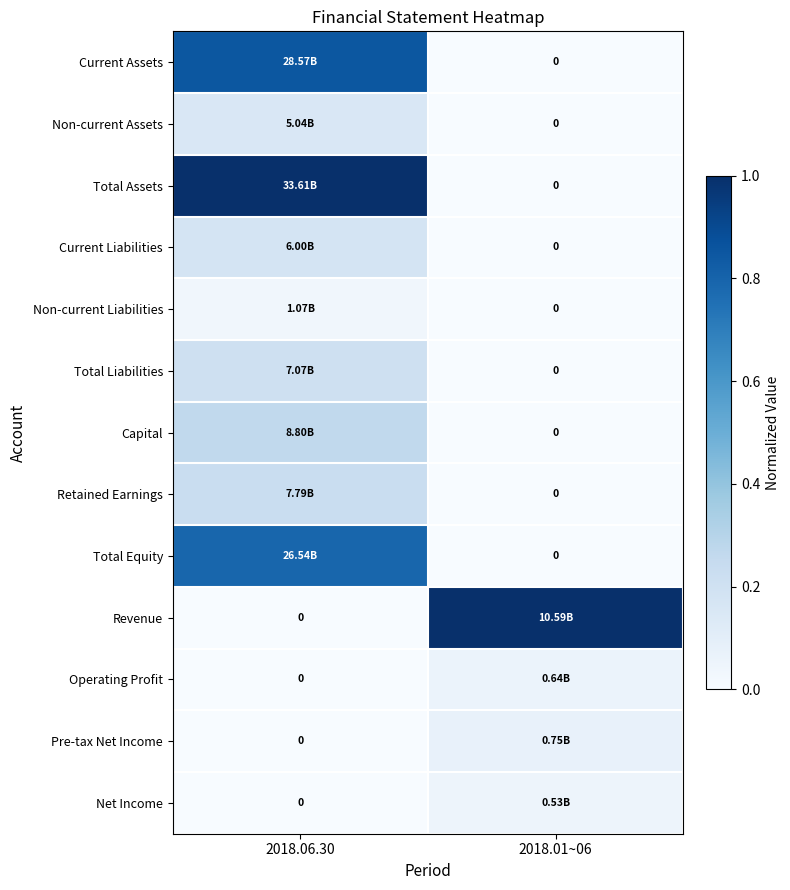

Which category has the highest value in the Total Assets series?

2018.06.30